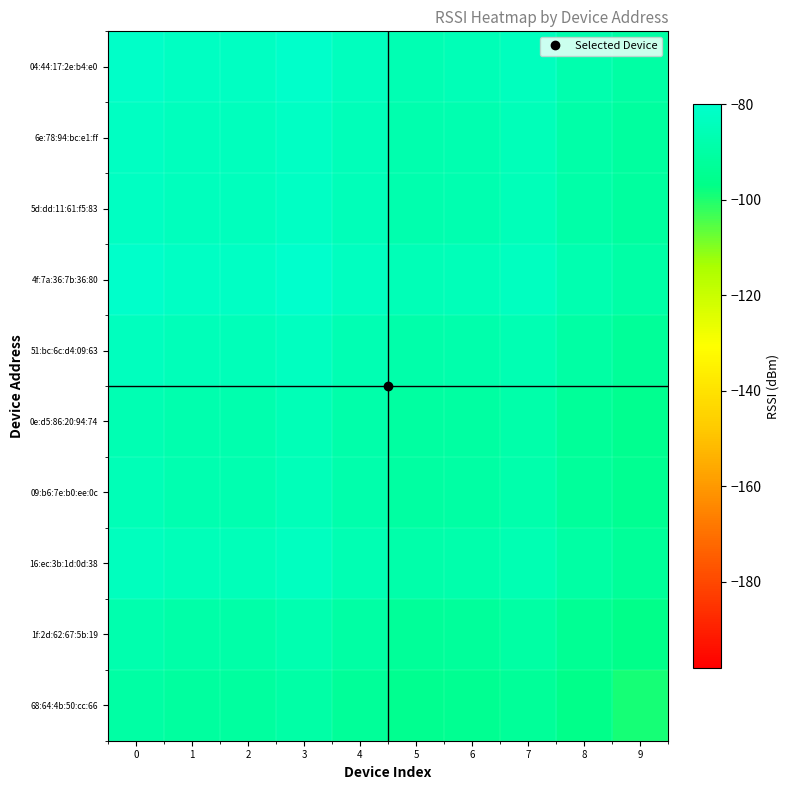

How many distinct data groups are displayed?

10